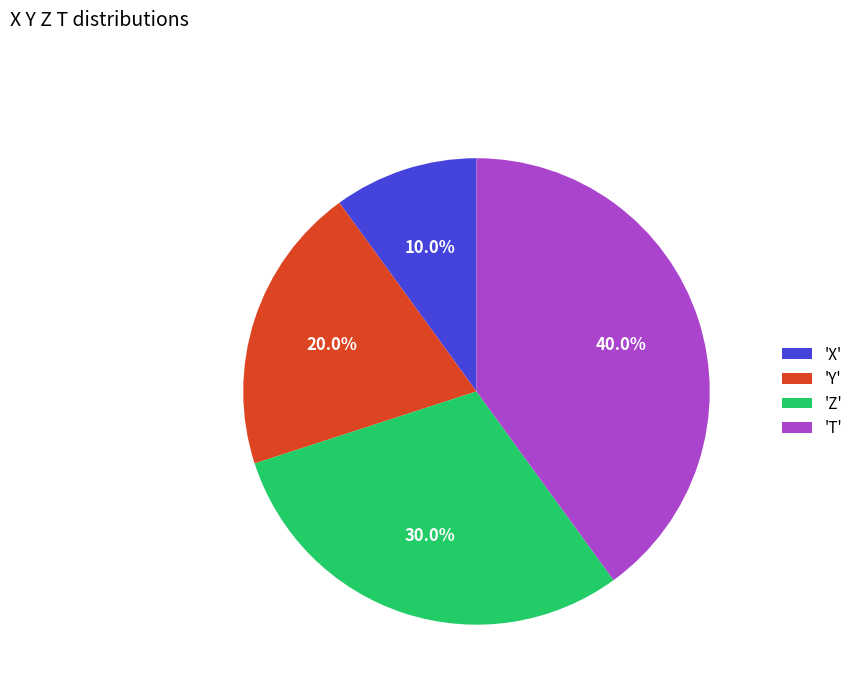

Rank the categories by value from highest to lowest.

'T', 'Z', 'Y', 'X'